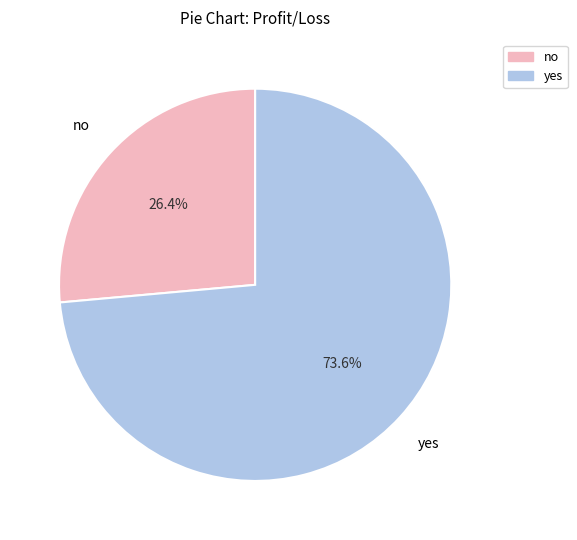

Is there any slice that represents more than half of the pie?

Yes